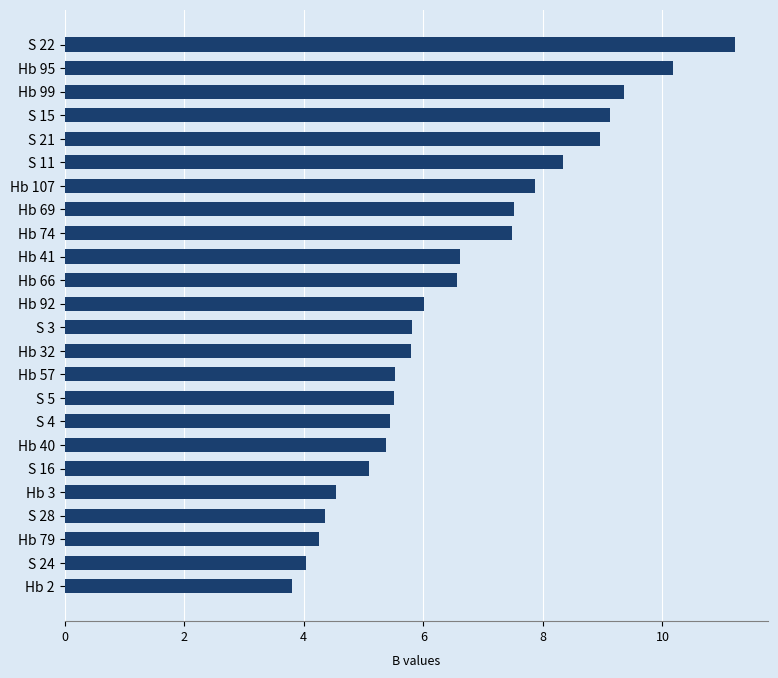

Read the value at Hb 40.

5.4